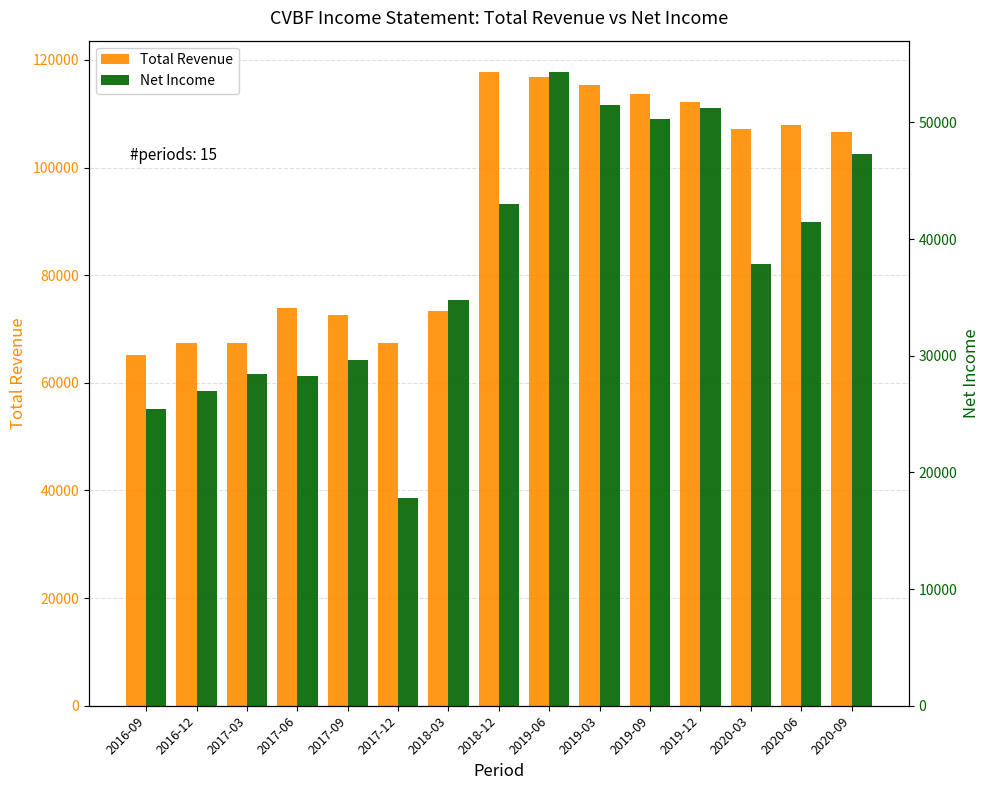

Reading left to right, extract all data points from this chart.

Total Revenue: 65200	67400	67400	73900	72600	67400	73300	117700	116800	115300	113600	112200	107100	108000	106600
Net Income: 25400	27000	28400	28300	29600	17800	34800	43000	54300	51500	50300	51200	37900	41500	47300